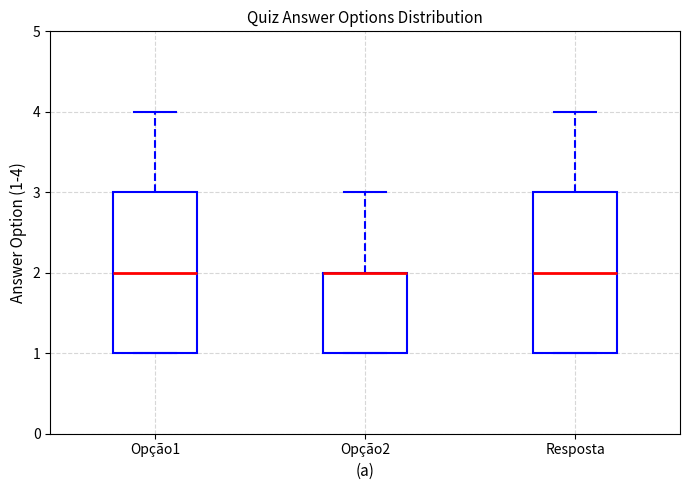

Reading left to right, read every box against the y-axis: the position of its median line, the range the box covers, and the ends of its whiskers. The values are not printed on the chart, so give them approximately, as read against the axis.

Opção1: median 2, box 1 to 3, whiskers 1 to 4
Opção2: median 2 (drawn on the box's upper edge), box 1 to 2, whiskers 1 to 3
Resposta: median 2, box 1 to 3, whiskers 1 to 4